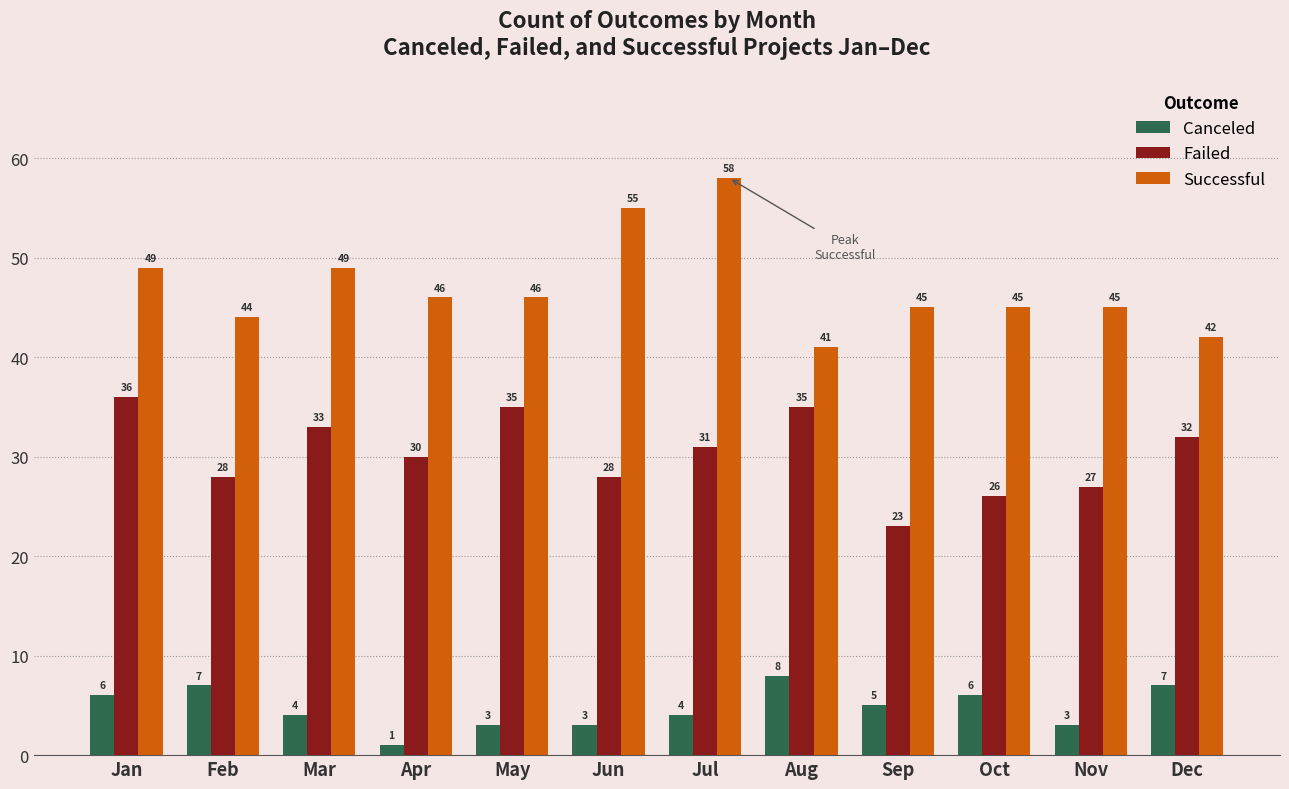

How many bars are there in total?

36